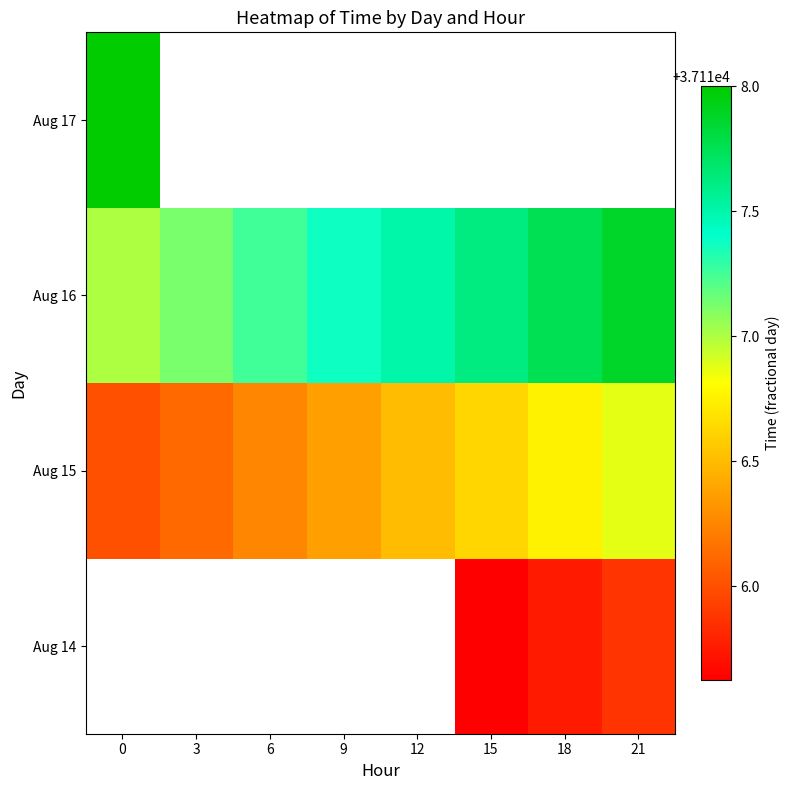

Is it true that Aug 15 equals 37116.2 at 6?

True